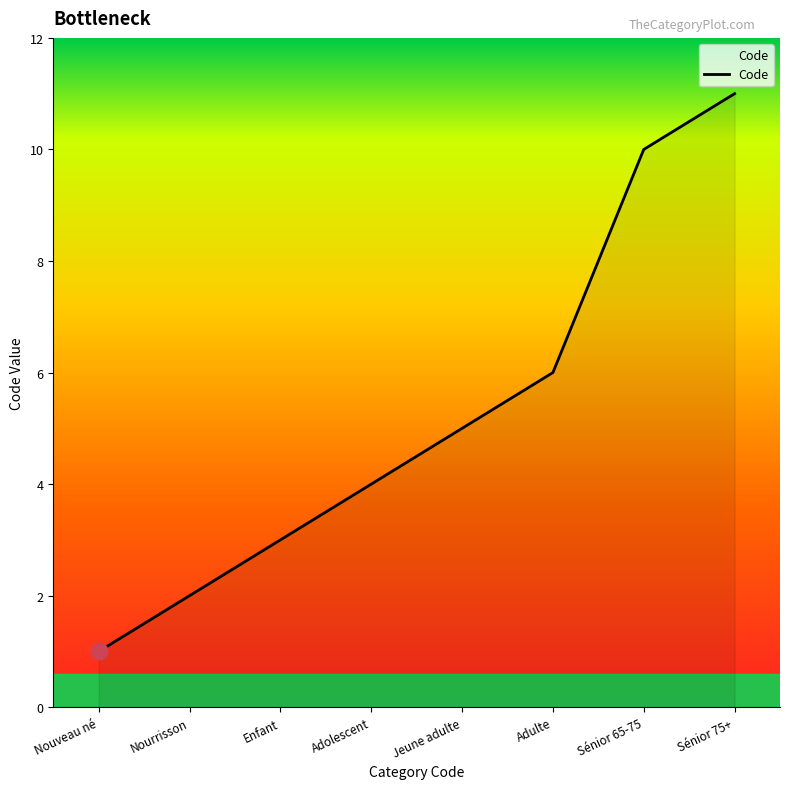

What is the change in value from Nouveau né to Jeune adulte?

+4